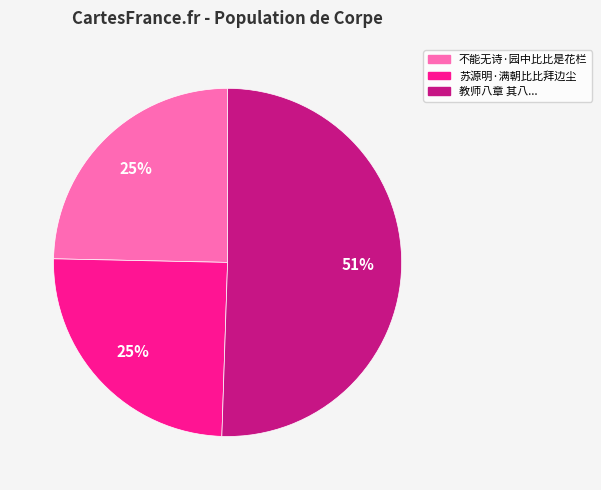

To the nearest percent, what portion does 不能无诗·园中比比是花栏 represent?

25%